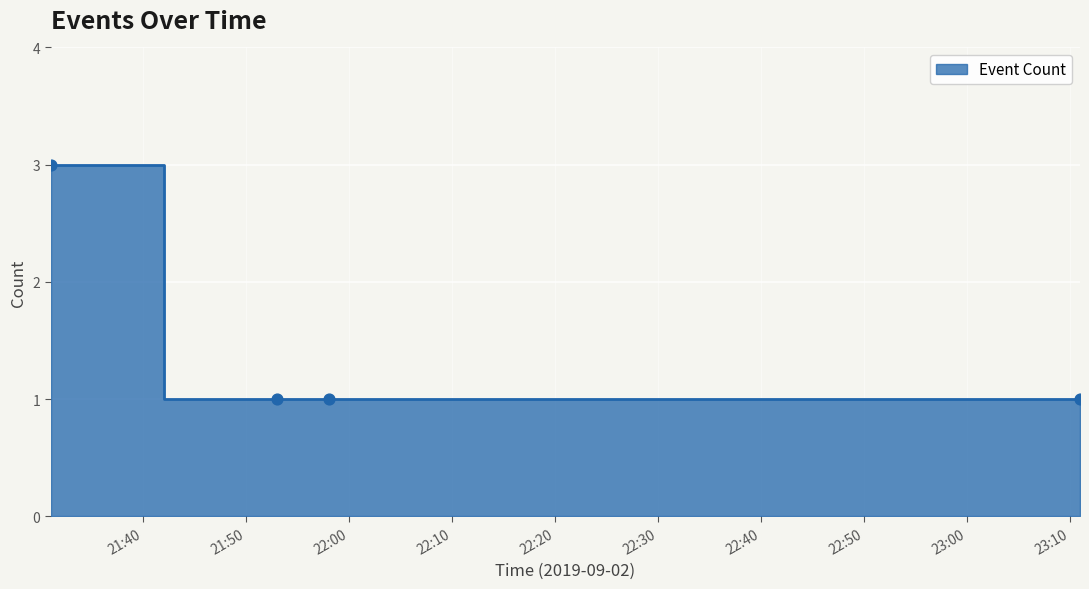

What is the ratio of the value at 2019-09-02 21:58:00 to the value at 2019-09-02 21:53:00?

1.0